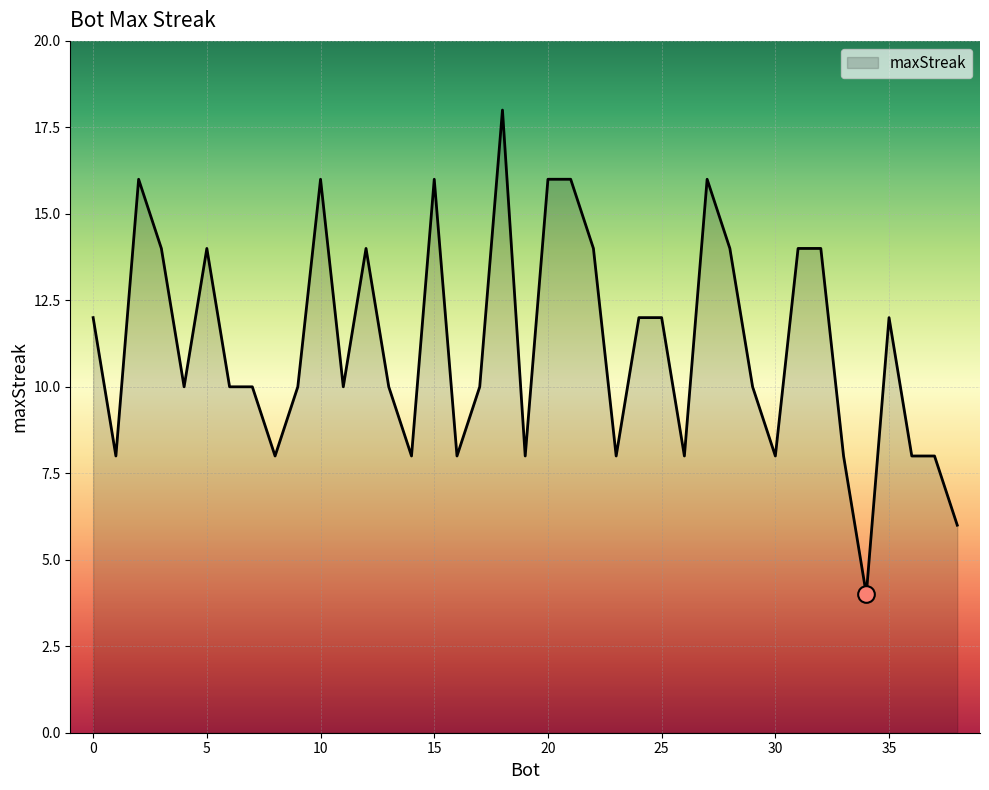

What is the average value?

11